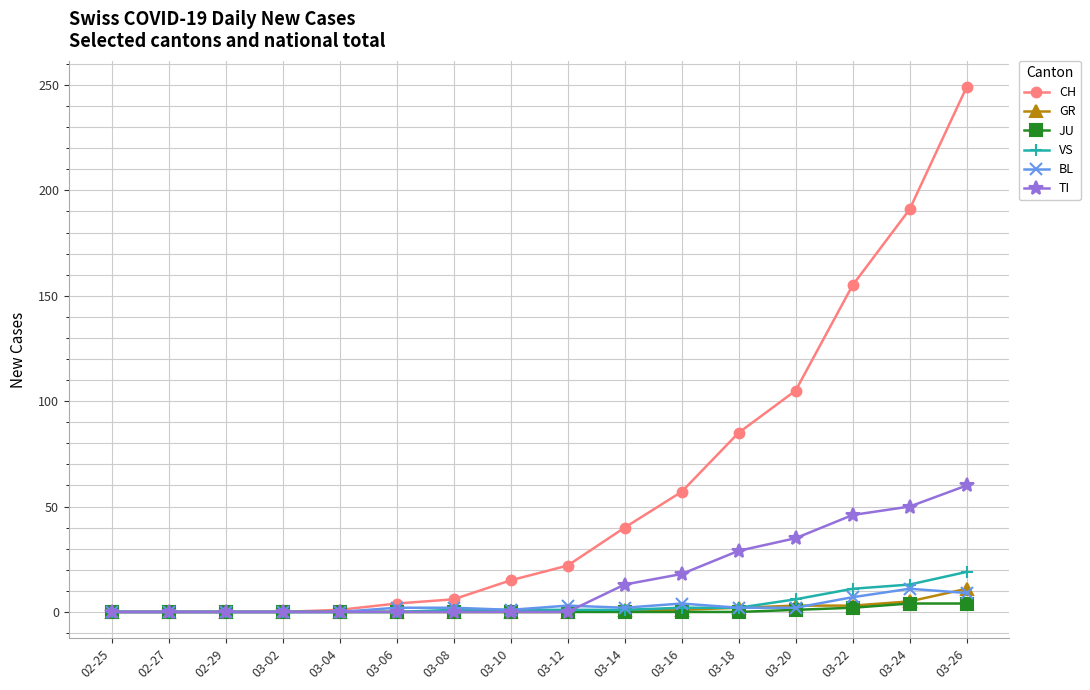

How many data points in GR are above 0?

7